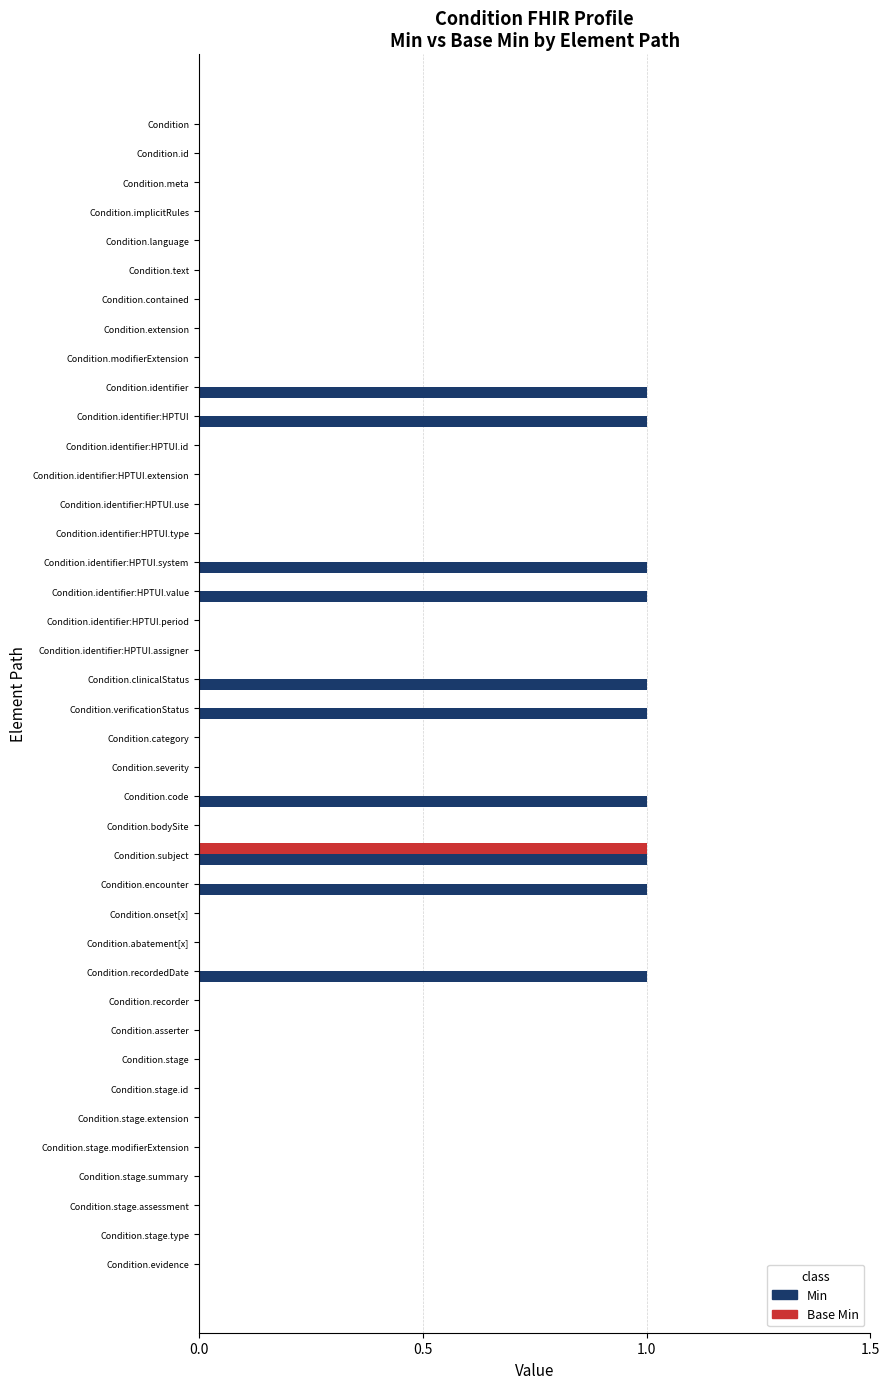

How many categories are shown in the chart?

40